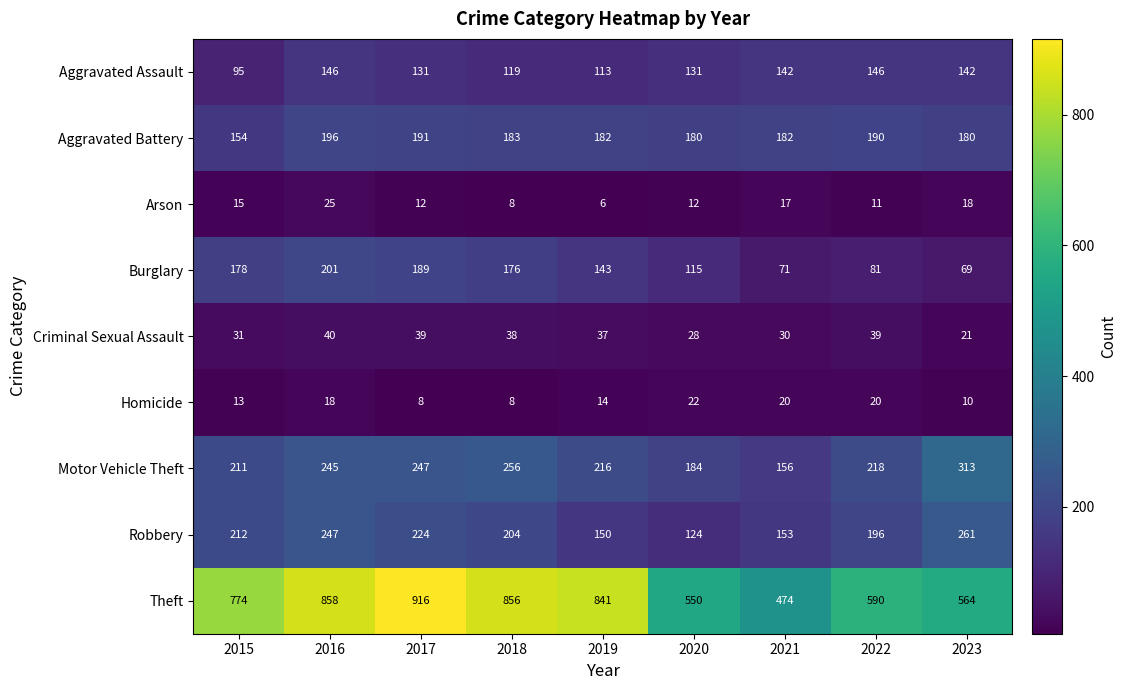

How many data points in Aggravated Assault are less than 131?

3